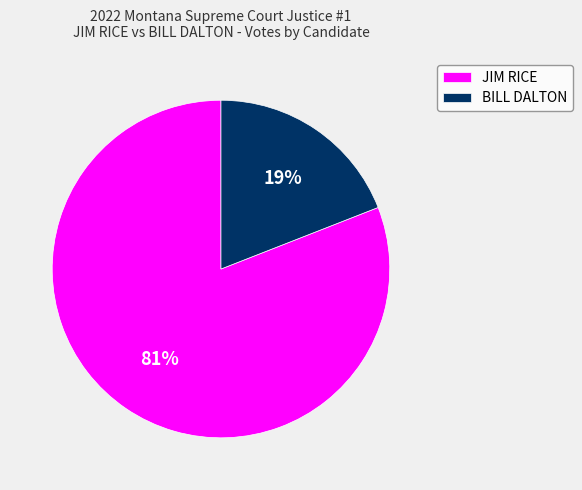

Which slice is the smallest?

BILL DALTON